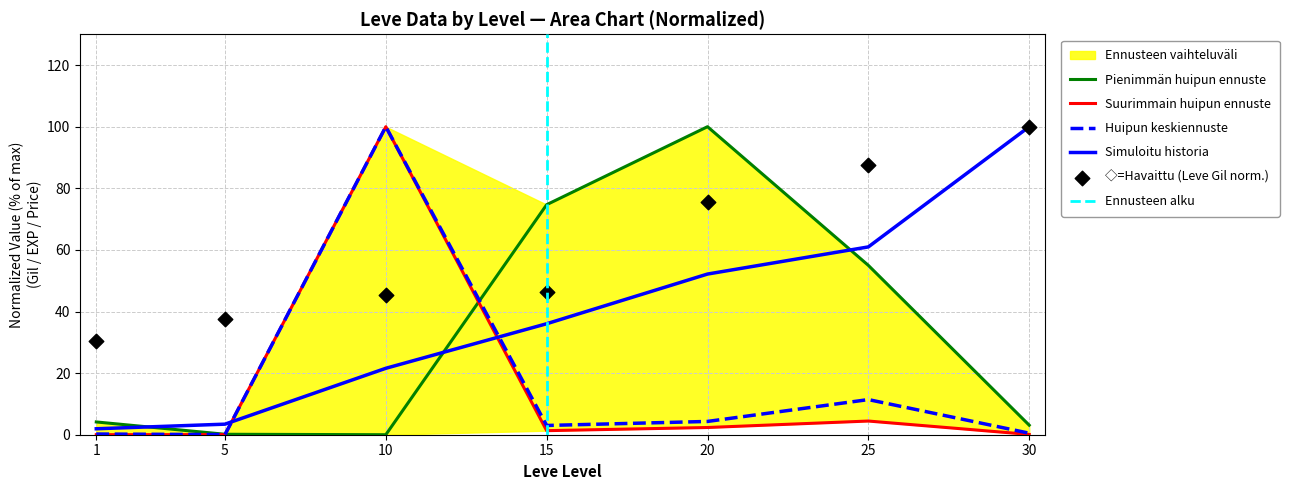

Which series contains the highest Y value?

Leve EXP